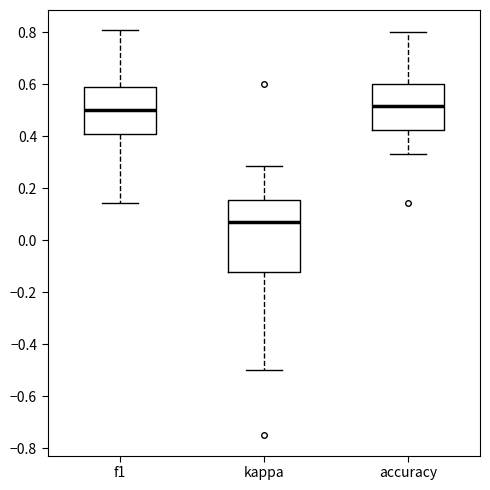

Reading left to right, transcribe this box plot: for each box, give where its median line is, the range the box spans, and where its two whiskers end, as read against the y-axis. The values are not printed on the chart, so give them approximately, as read against the axis.

f1: median 0.50, box 0.42 to 0.58, whiskers 0.14 to 0.80
kappa: median 0.08, box -0.12 to 0.16, whiskers -0.50 to 0.28
accuracy: median 0.52, box 0.42 to 0.60, whiskers 0.34 to 0.80